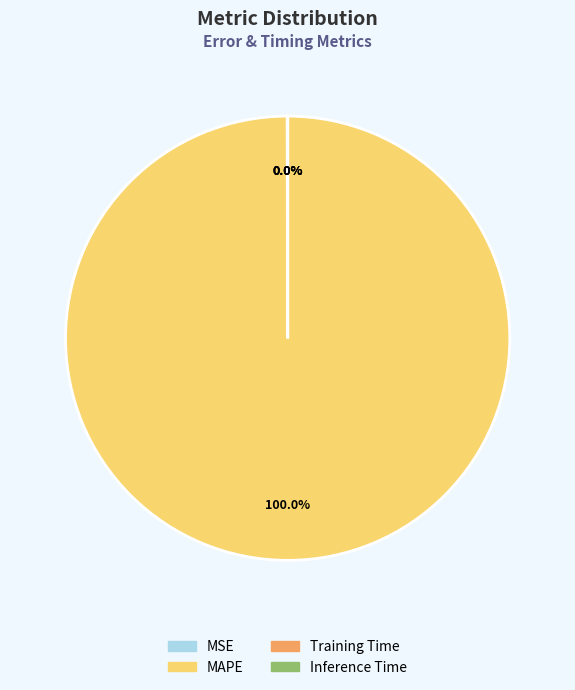

Is there a majority slice in this chart?

Yes